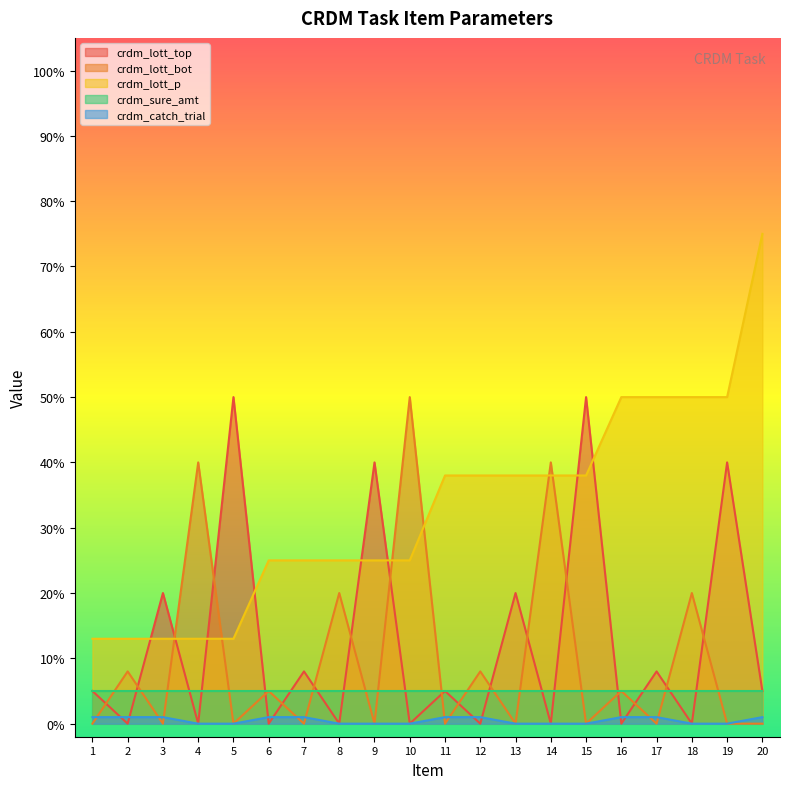

Count the crdm_lott_p values in the range 25 to 50.

14